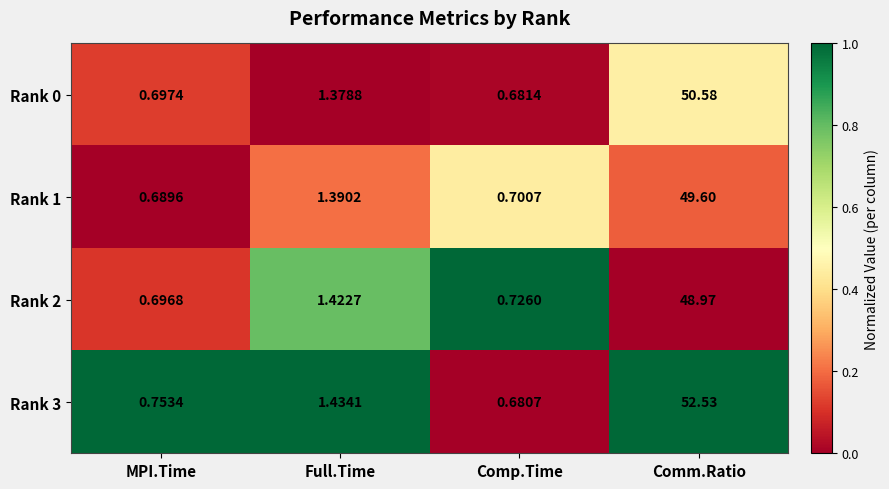

Where is Rank 0 nearest to the value 25?

Full.Time